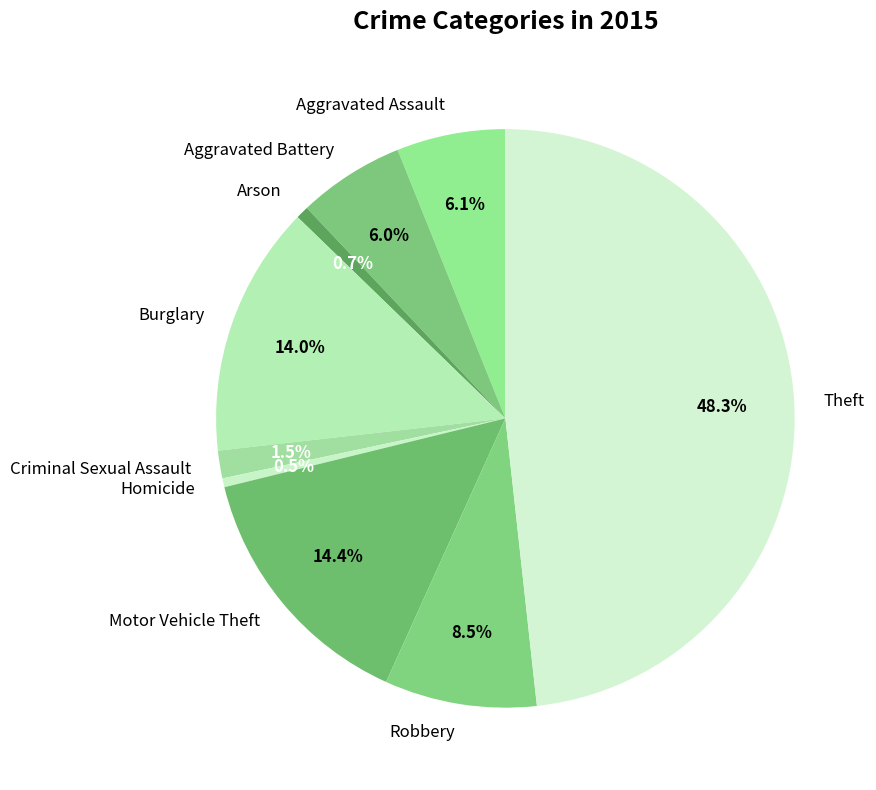

Which slice is the largest?

Theft